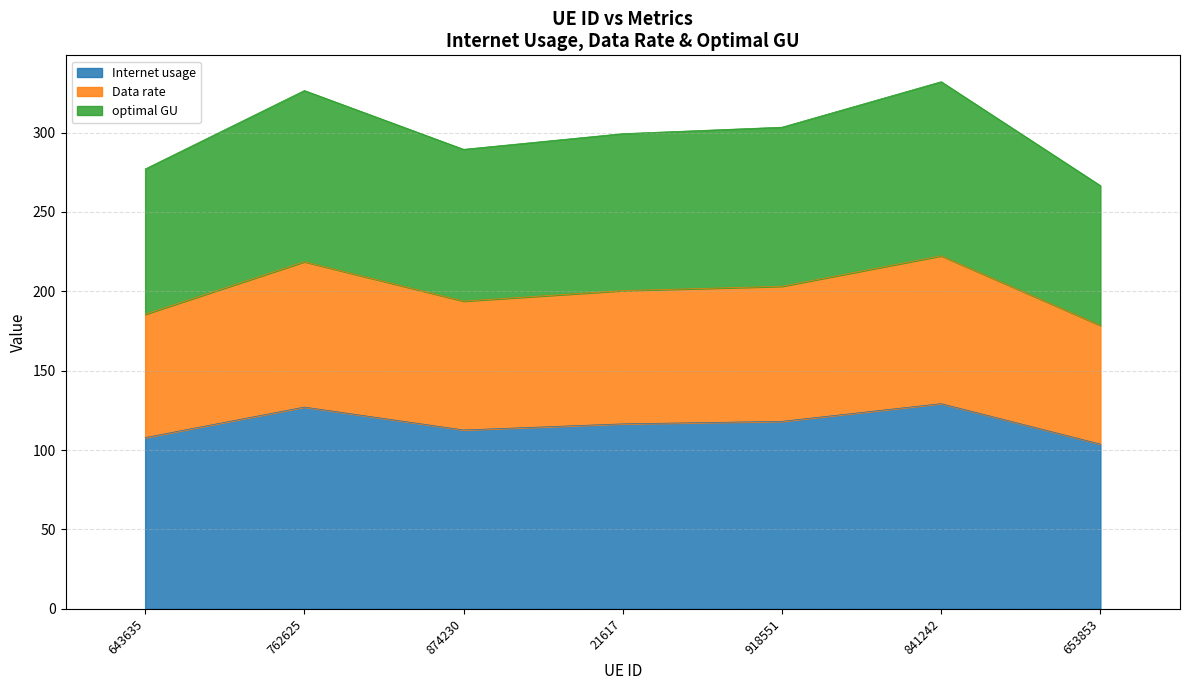

Between 653853 and 762625, which is larger?

762625